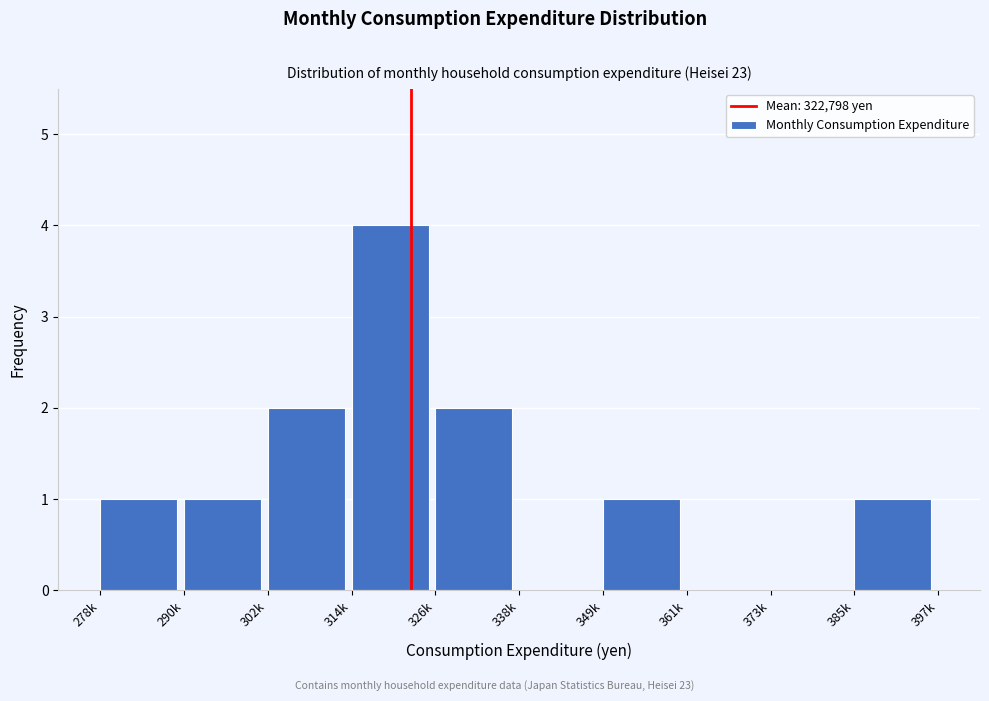

Reading left to right, list all the values displayed in this chart.

278k=1	290k=1	302k=2	314k=4	326k=2	338k=0	349k=1	361k=0	373k=0	385k=1